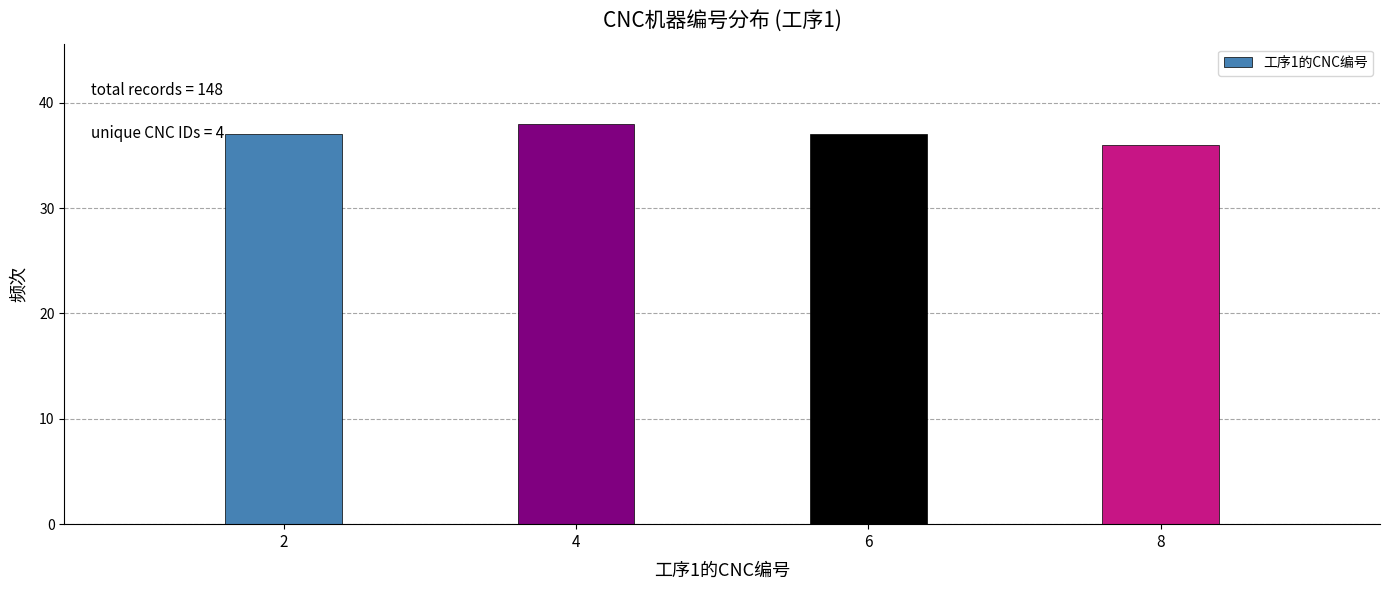

Reading left to right, extract all data points from this chart.

37	38	37	36